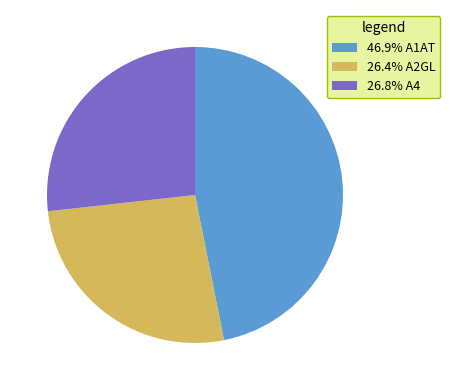

Combined, do 46.9% A1AT and 26.4% A2GL account for over 50%?

Yes